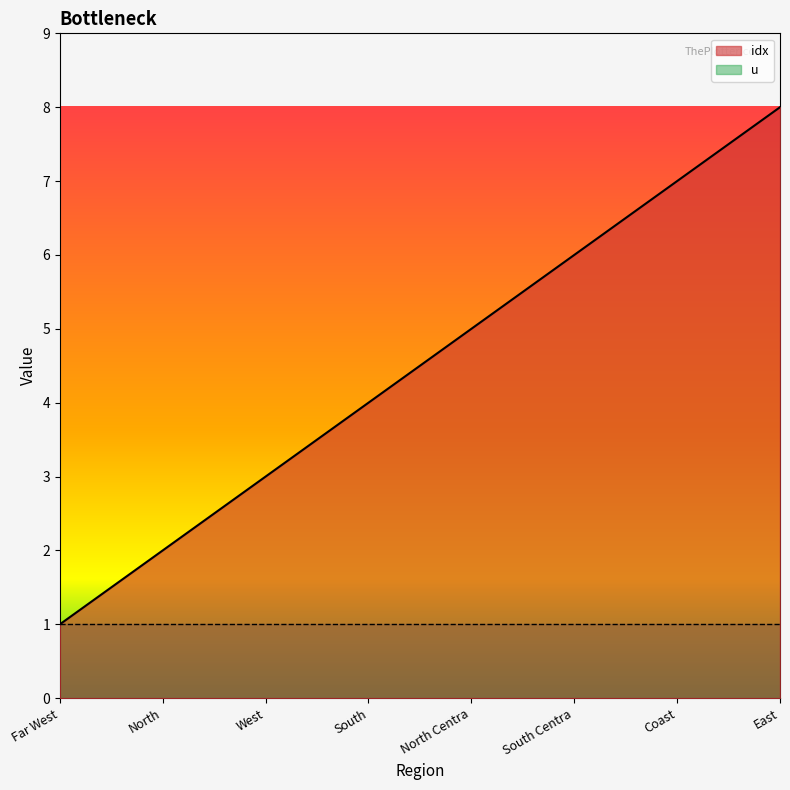

What is the difference between the second highest and minimum values?

6